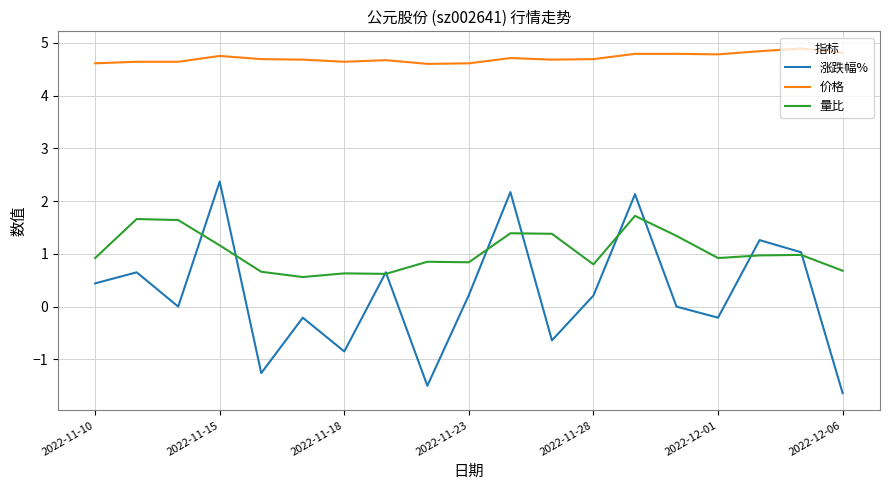

List the series in order of their peak value, lowest first.

量比, 涨跌幅%, 价格